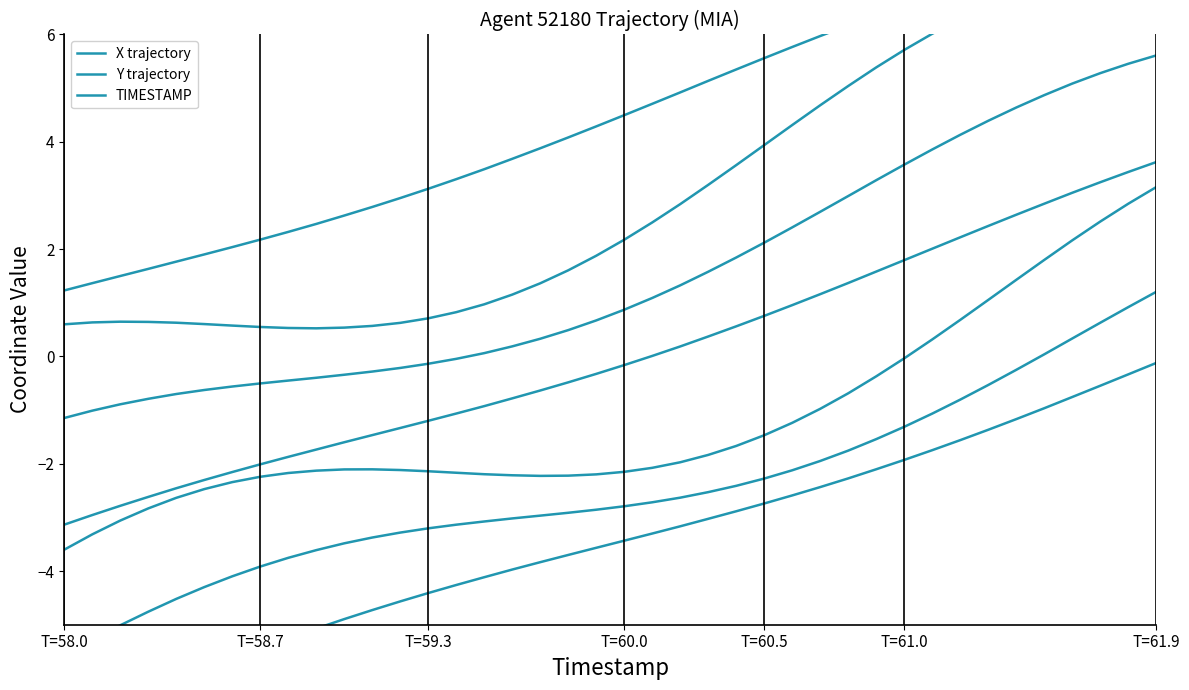

How many data points in X trajectory are less than -3?

24